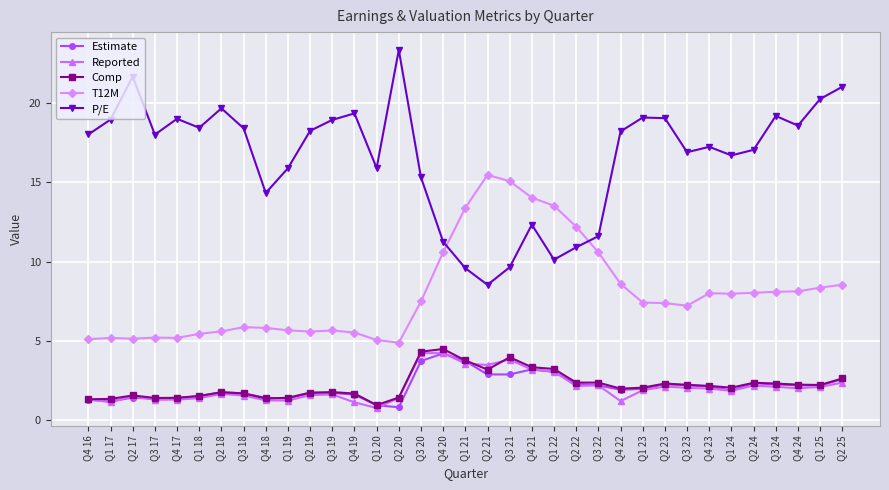

What is the highest value of the Reported series?

4.2